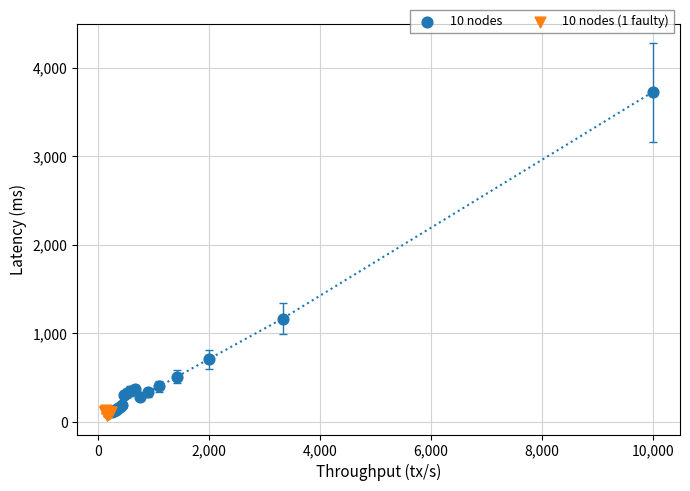

What are all the series names shown in the legend?

10 nodes, 10 nodes (1 faulty)